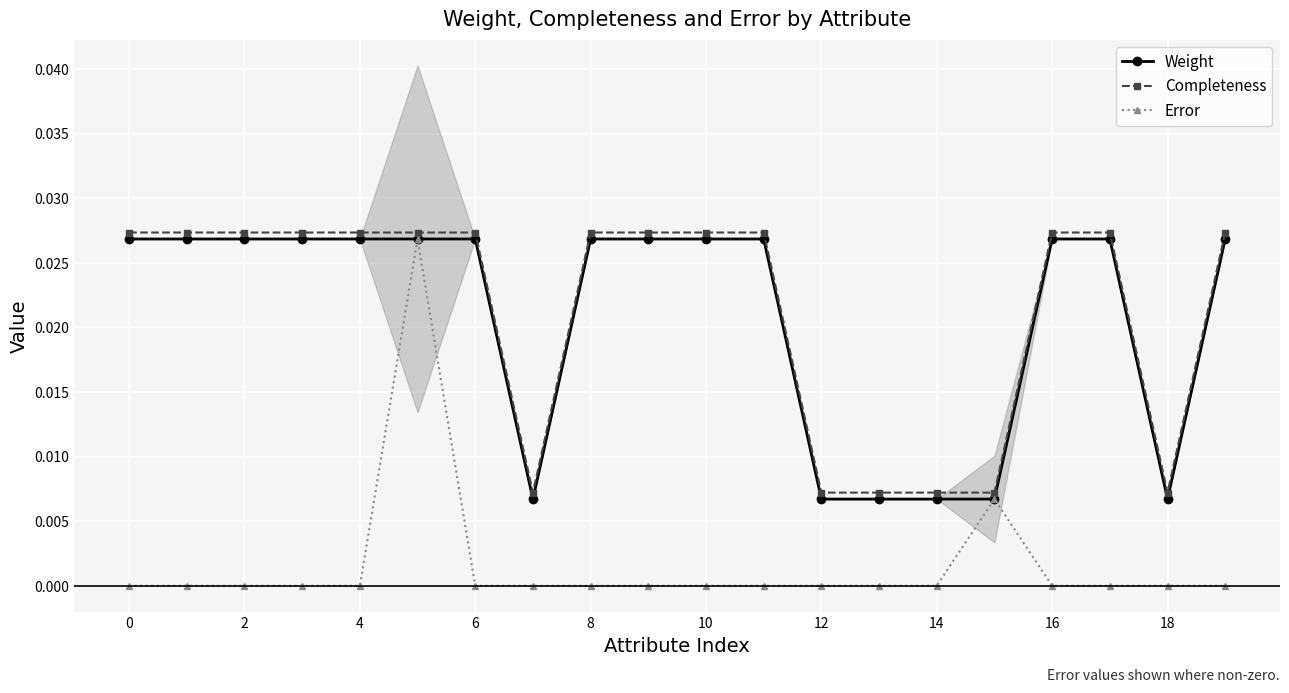

True or false: Completeness has more than 2 points higher than both neighbors.

False